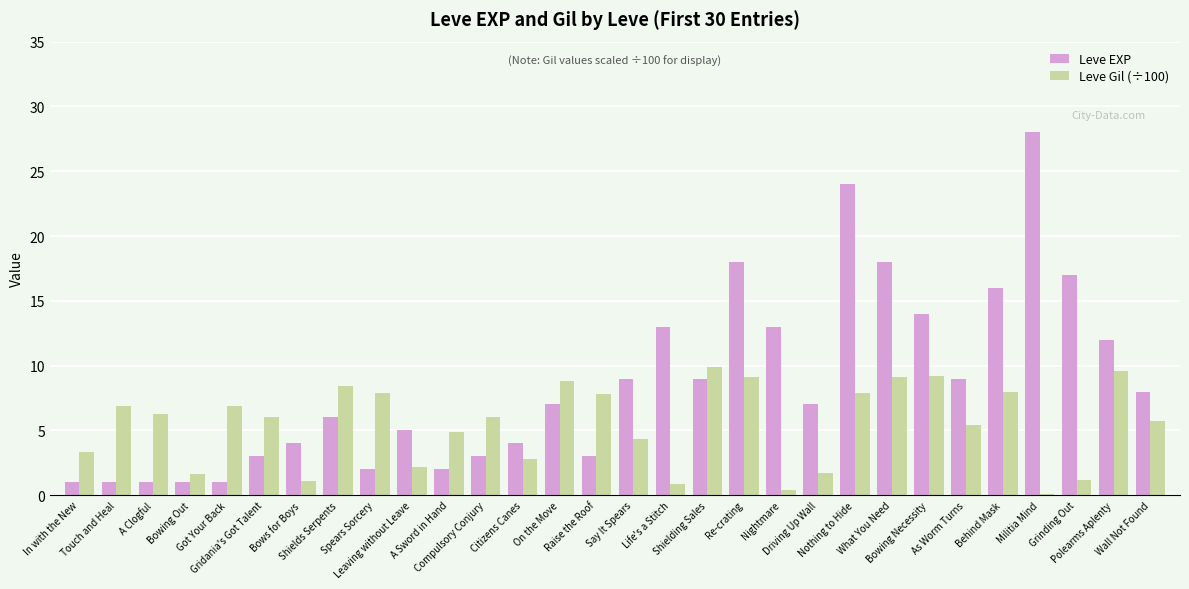

Is the value of Leve Gil (÷100) at In with the New greater than the value of Leve EXP at Wall Not Found?

No